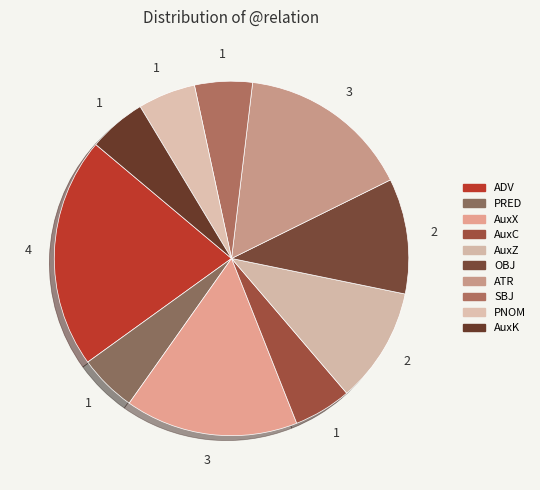

Count the number of slices in the pie.

10